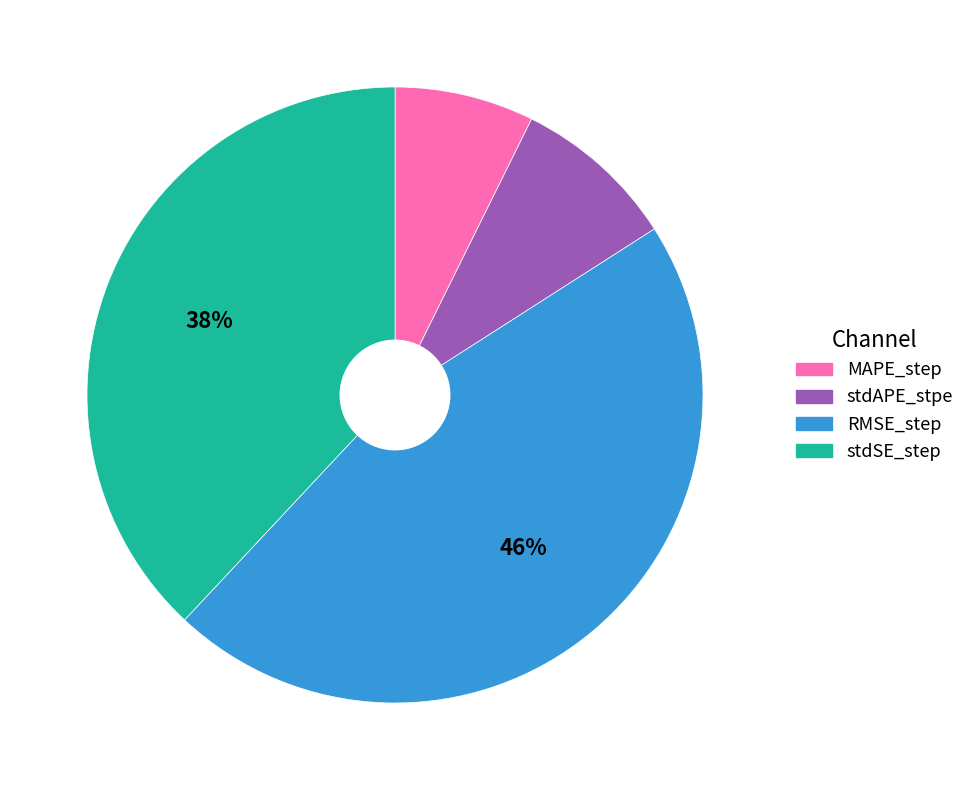

Is there a majority slice in this chart?

No